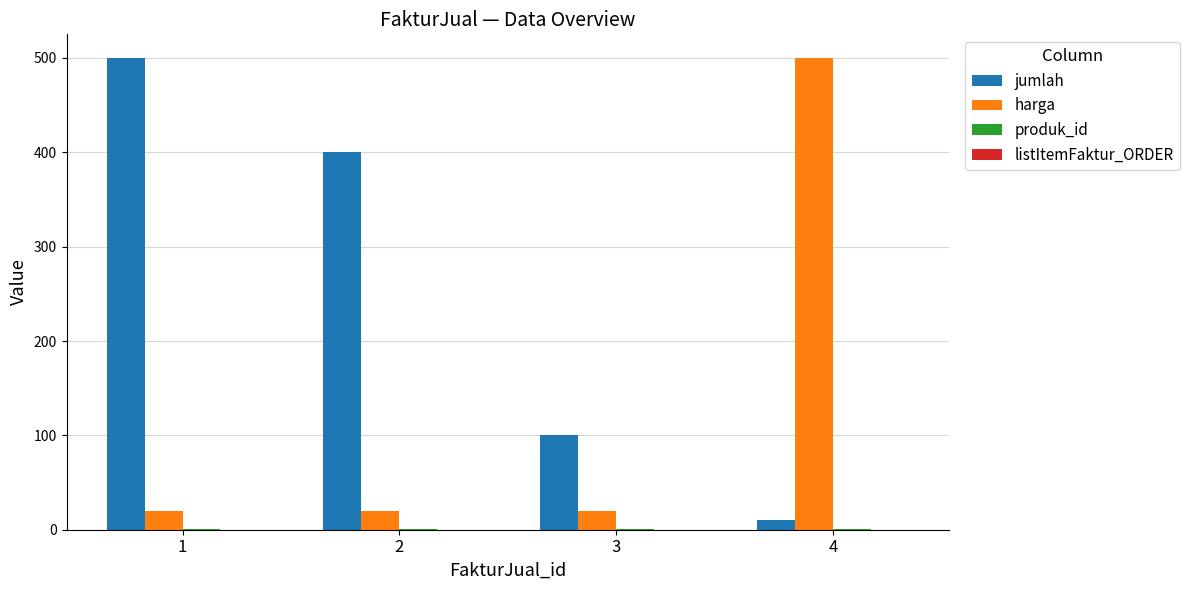

Which category has the highest value in the harga series?

4